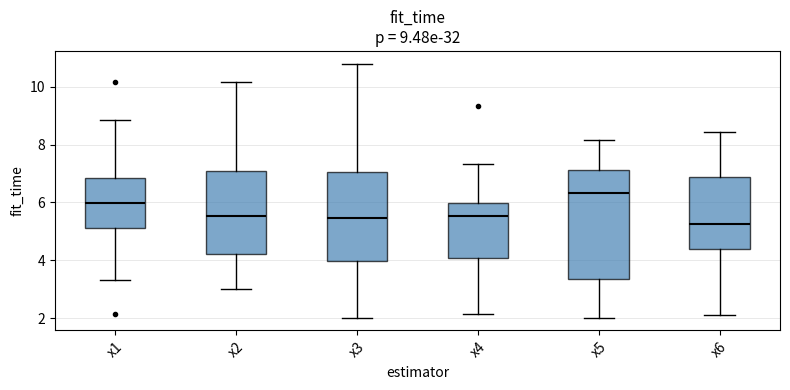

Comparing the boxes themselves (not the whiskers), which one is the tallest?

x5